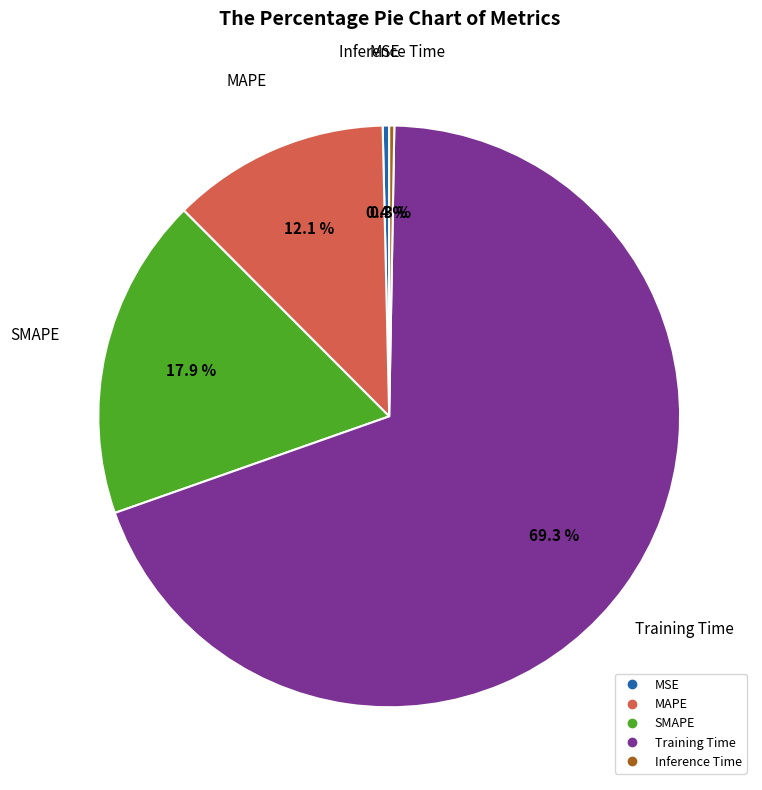

Which slice represents more than half of the pie?

Training Time